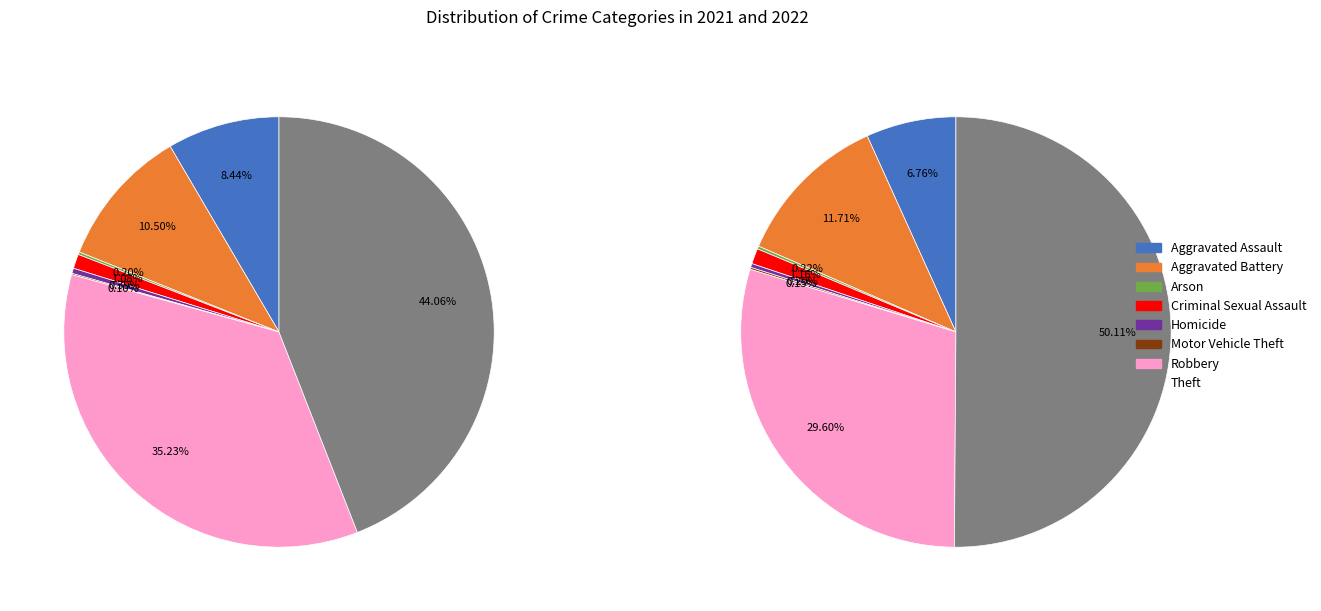

What percentage do Homicide and Aggravated Assault together represent?

7.1%